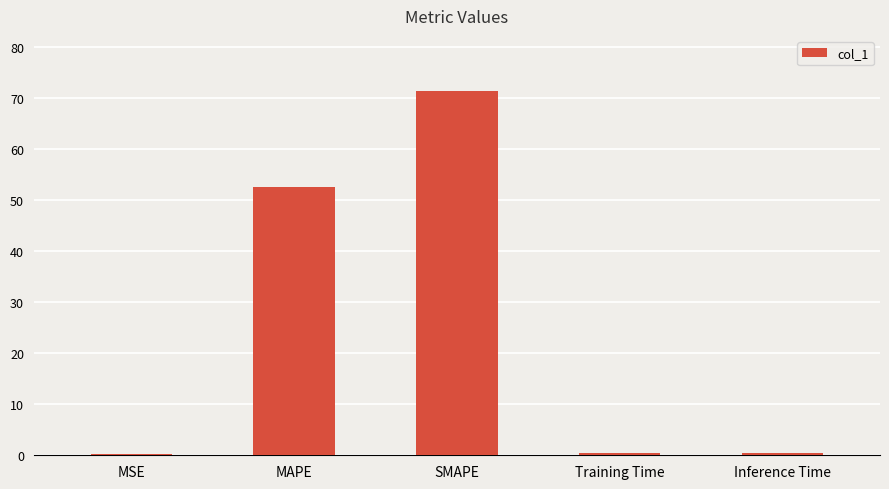

Which label corresponds to the largest value in the chart?

SMAPE